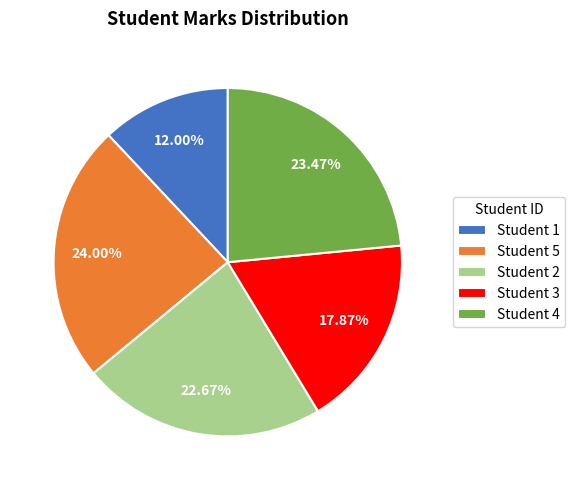

How many slices are in this pie chart?

5